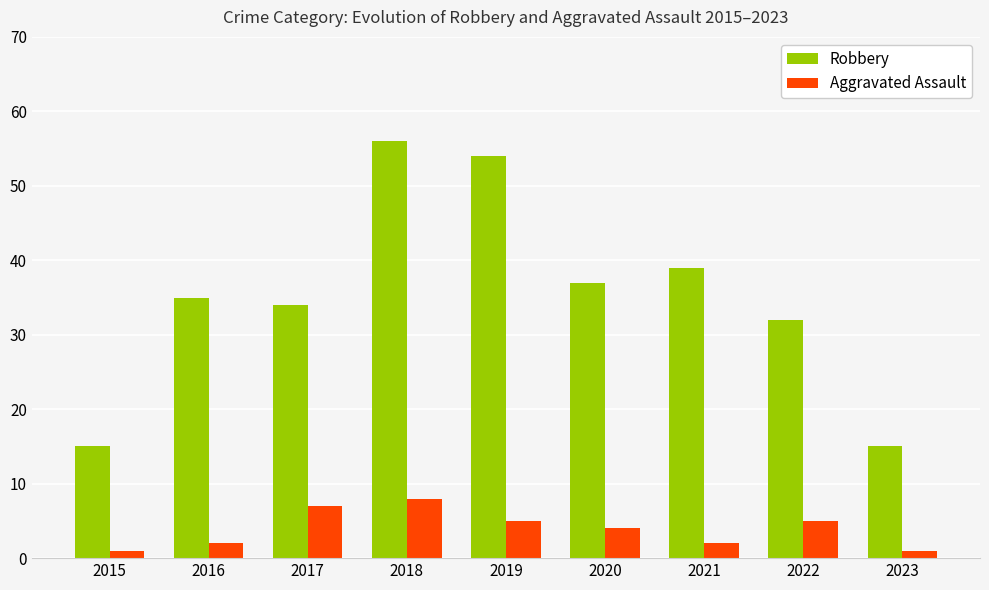

How many bars are there in total?

18